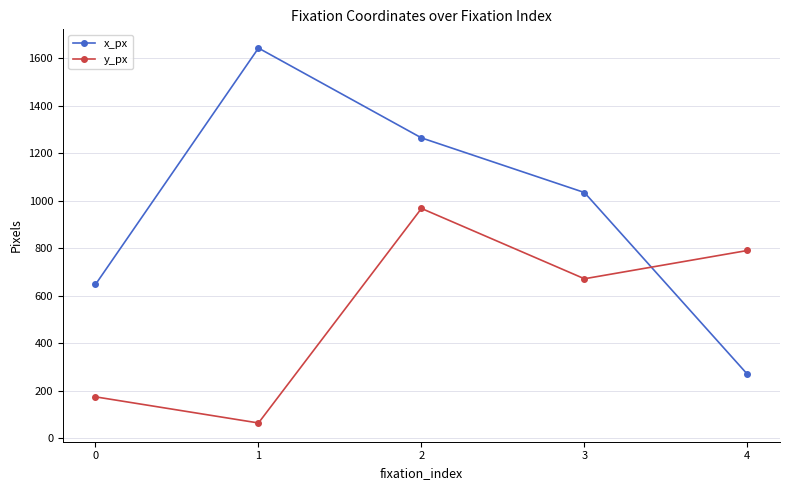

Where is x_px nearest to the value 955?

3